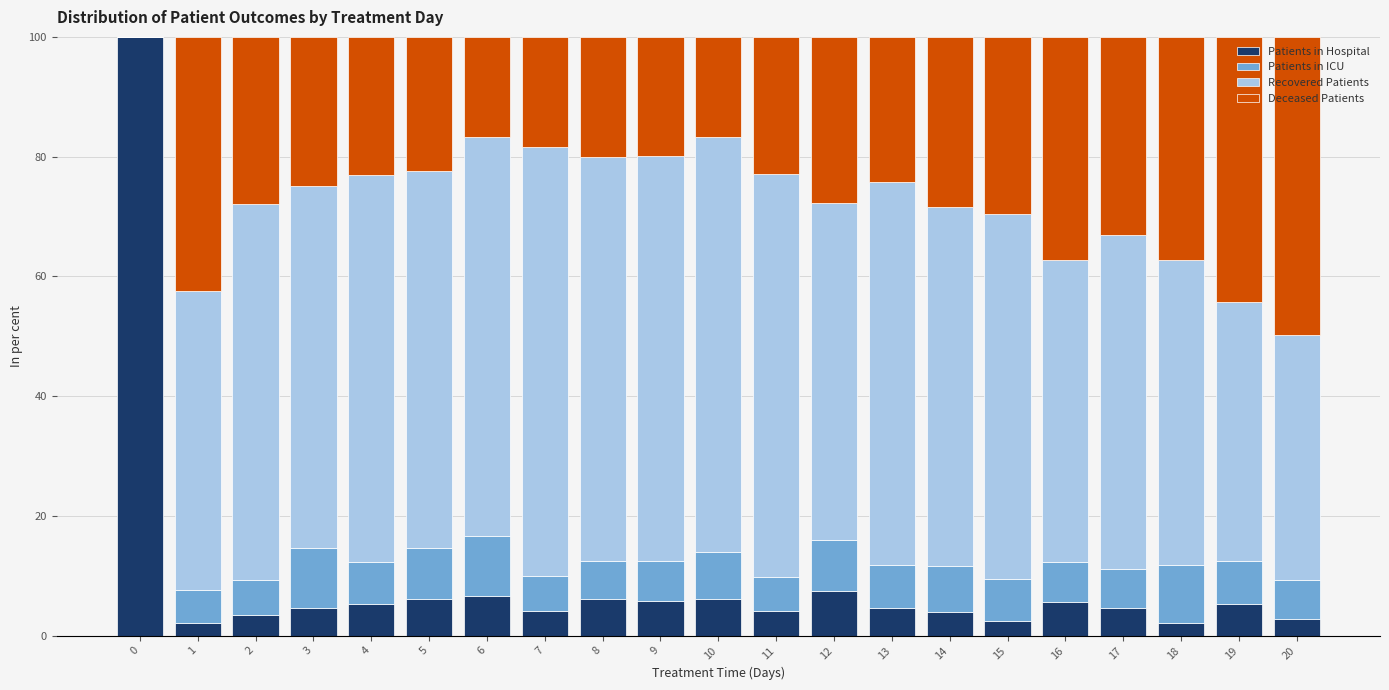

What is the highest value of the Patients in Hospital series?

100.0